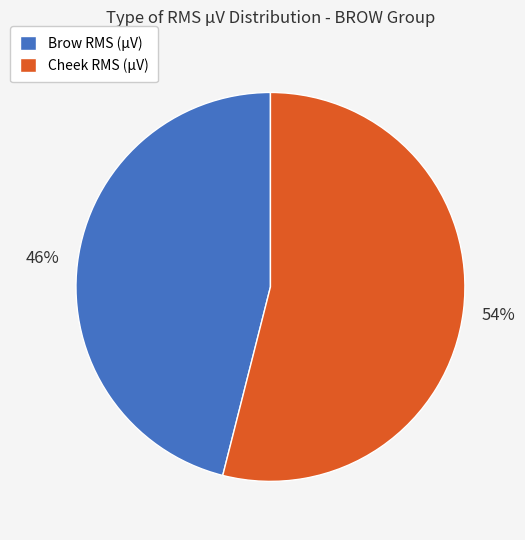

Is there any slice that represents more than half of the pie?

Yes